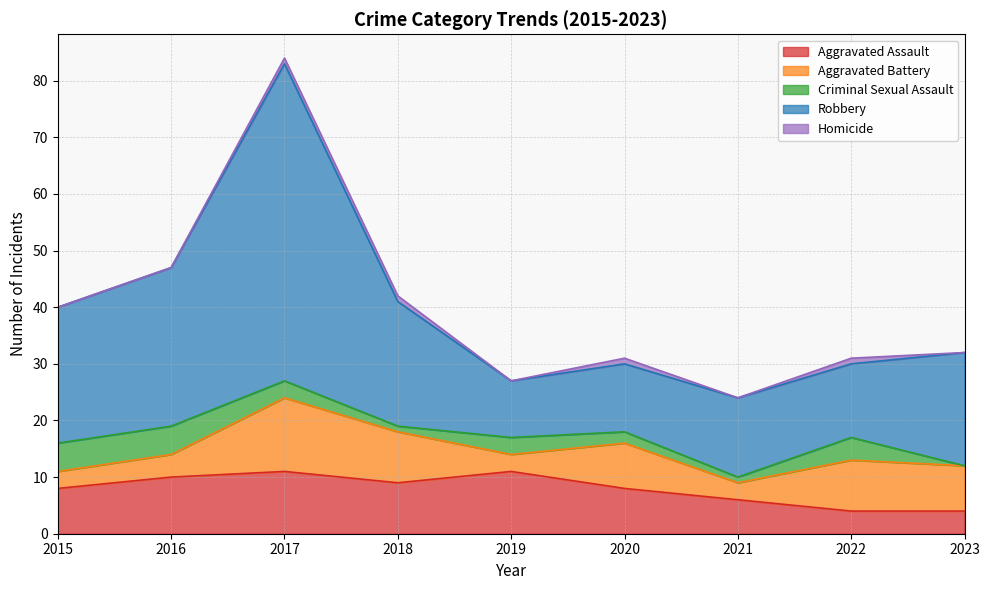

How many data points does each series have?

9